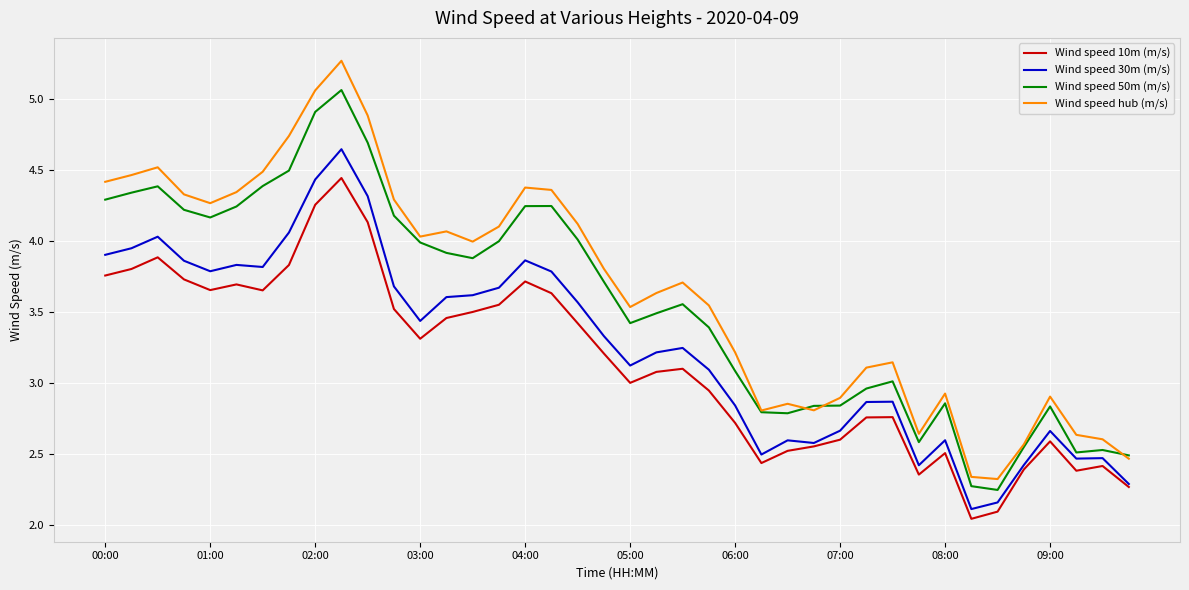

List the series in order of their overall mean, lowest first.

Wind speed 10m (m/s), Wind speed 30m (m/s), Wind speed 50m (m/s), Wind speed hub (m/s)